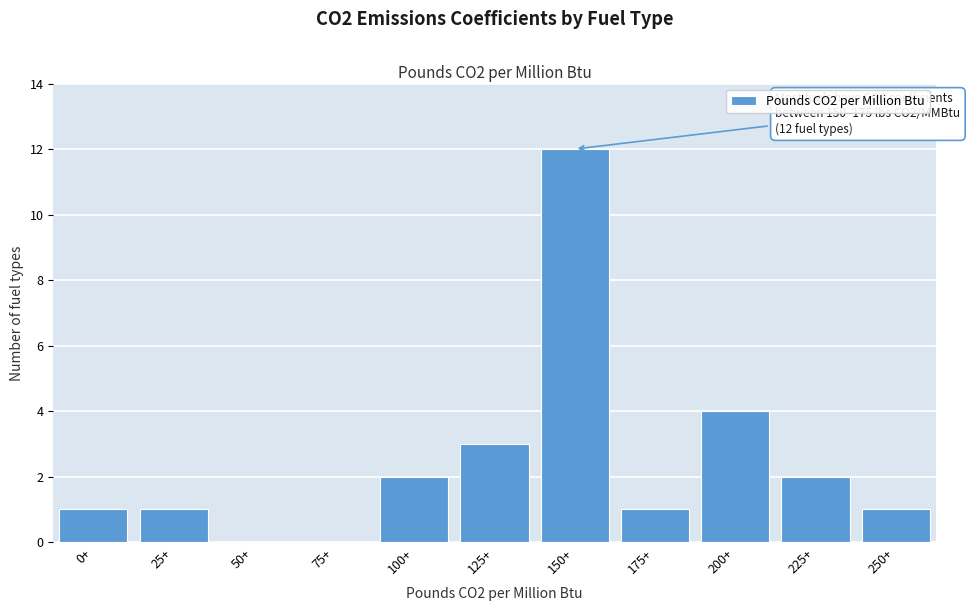

Reading right to left, transcribe all the data shown in this chart.

250+=1	225+=2	200+=4	175+=1	150+=12	125+=3	100+=2	75+=0	50+=0	25+=1	0+=1